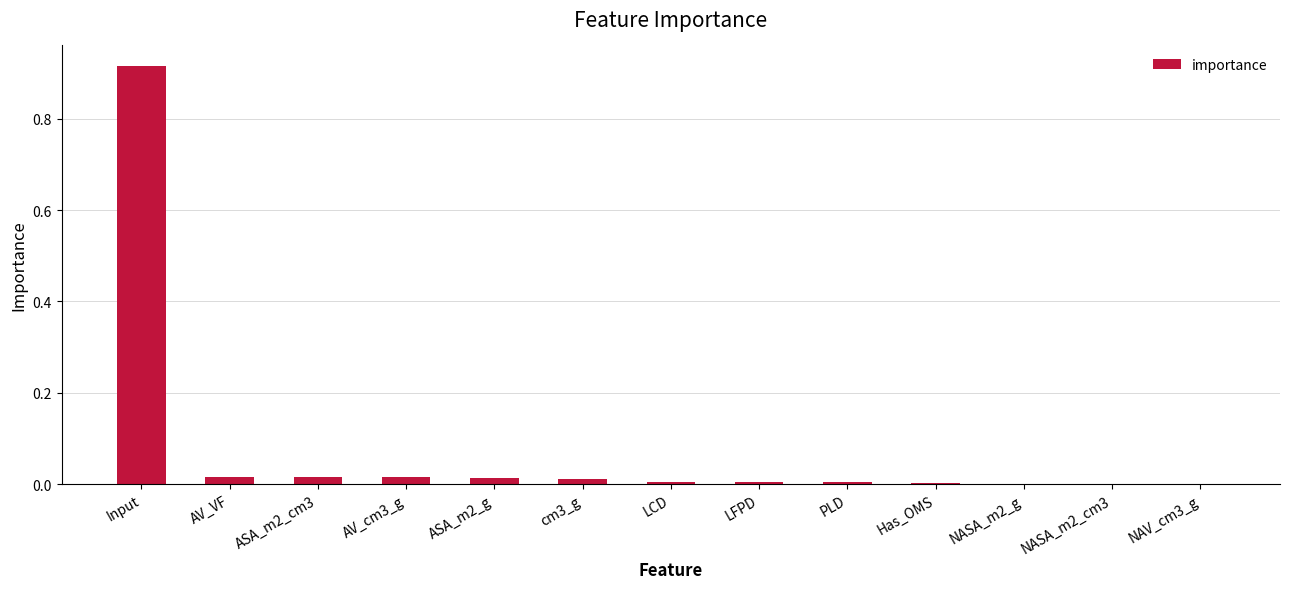

Between AV_cm3_g and Has_OMS, which is larger?

AV_cm3_g